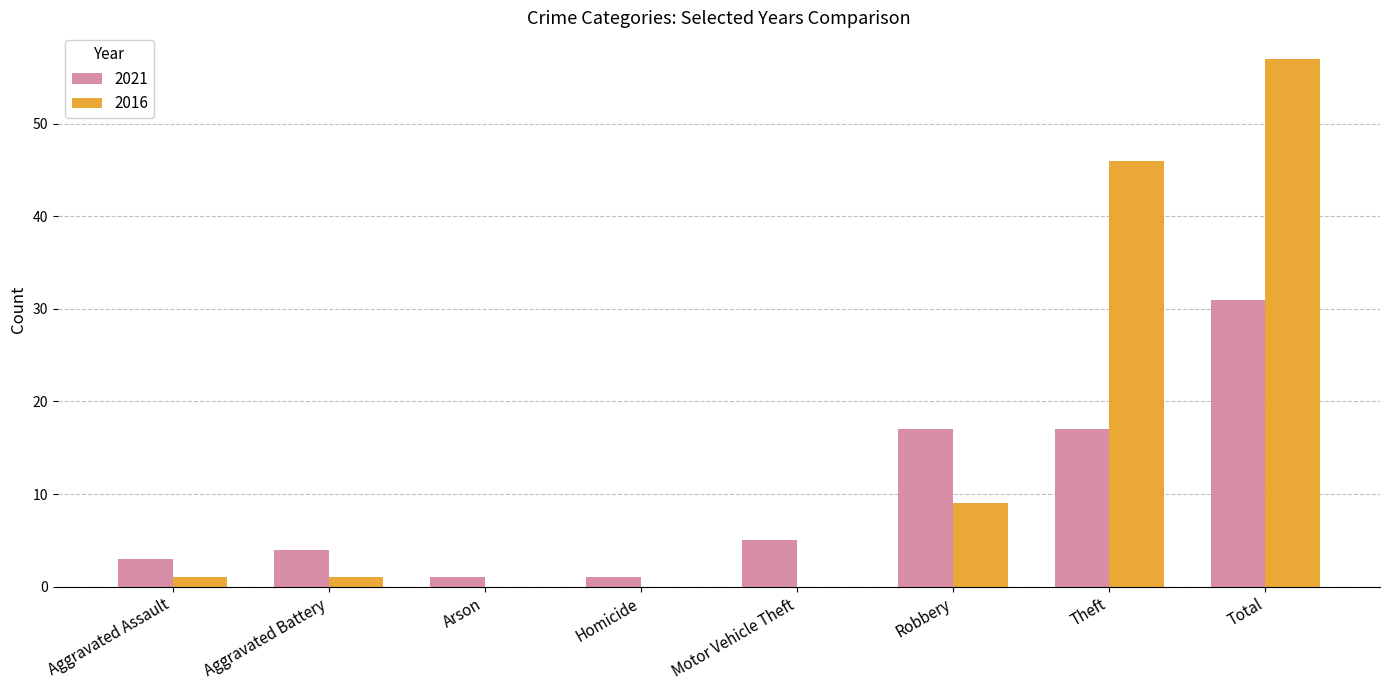

The 2016 series shows 13 at Theft. True or false?

False